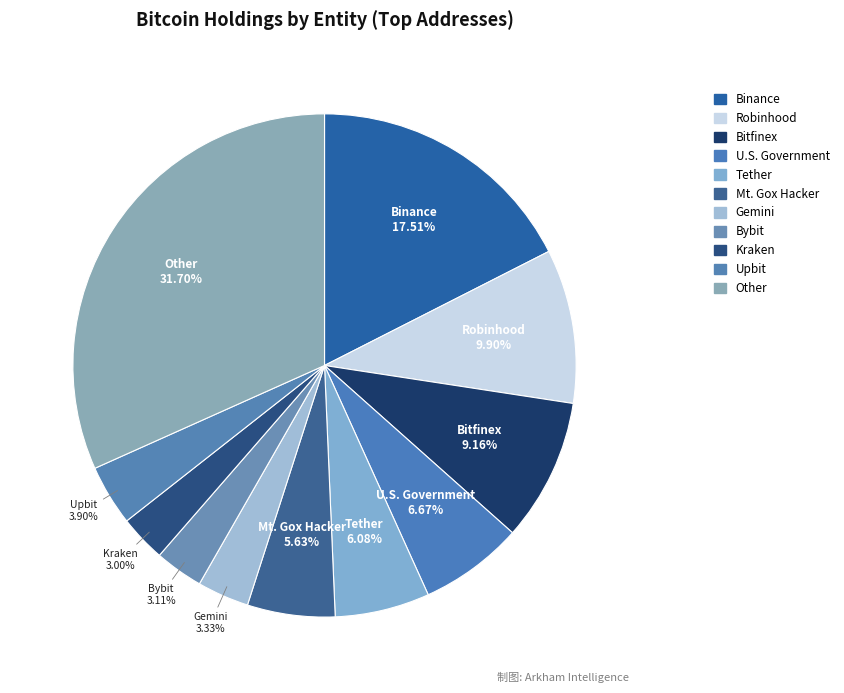

True or false: U.S. Government accounts for 1% of the total.

False